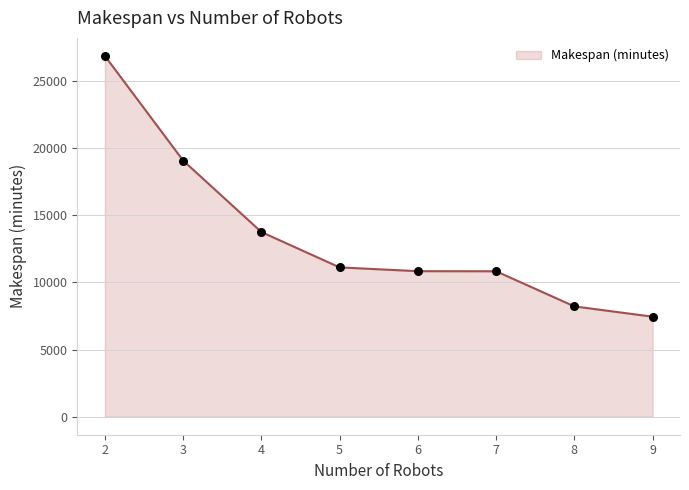

What is the ratio of the value at 4 to the value at 5?

1.2